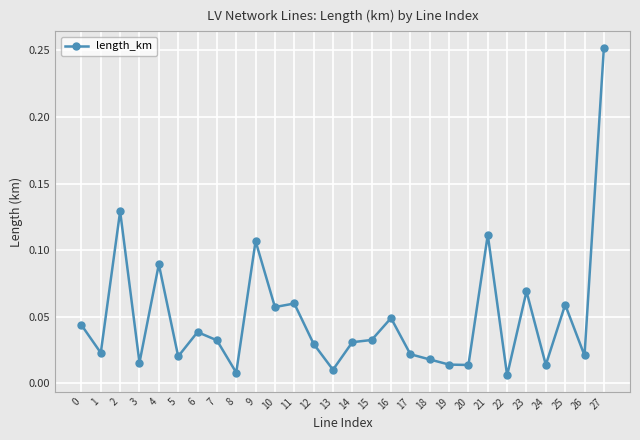

What is the sum of all values?

1.4